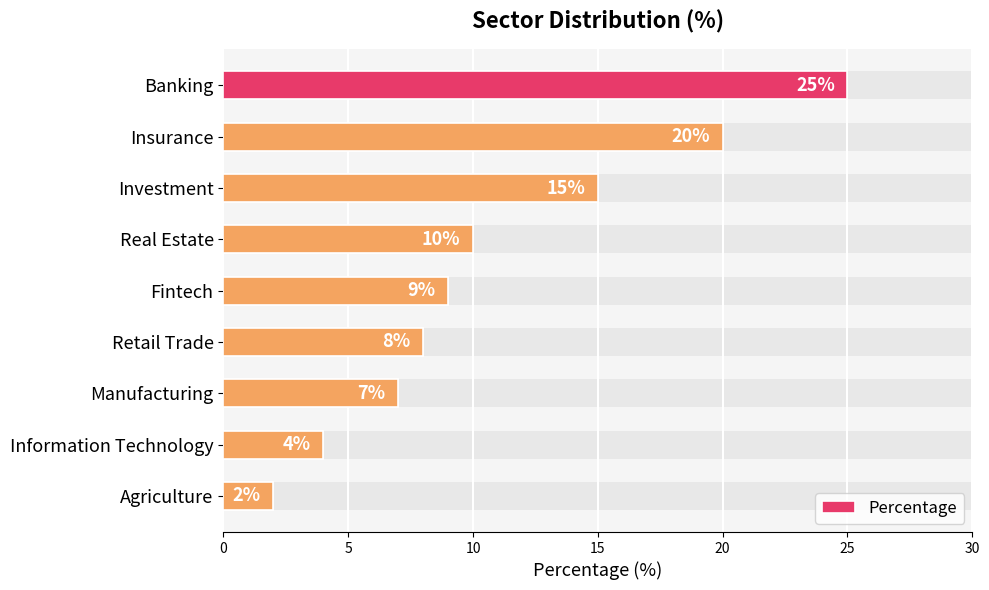

Does the chart contain stacked bars?

No